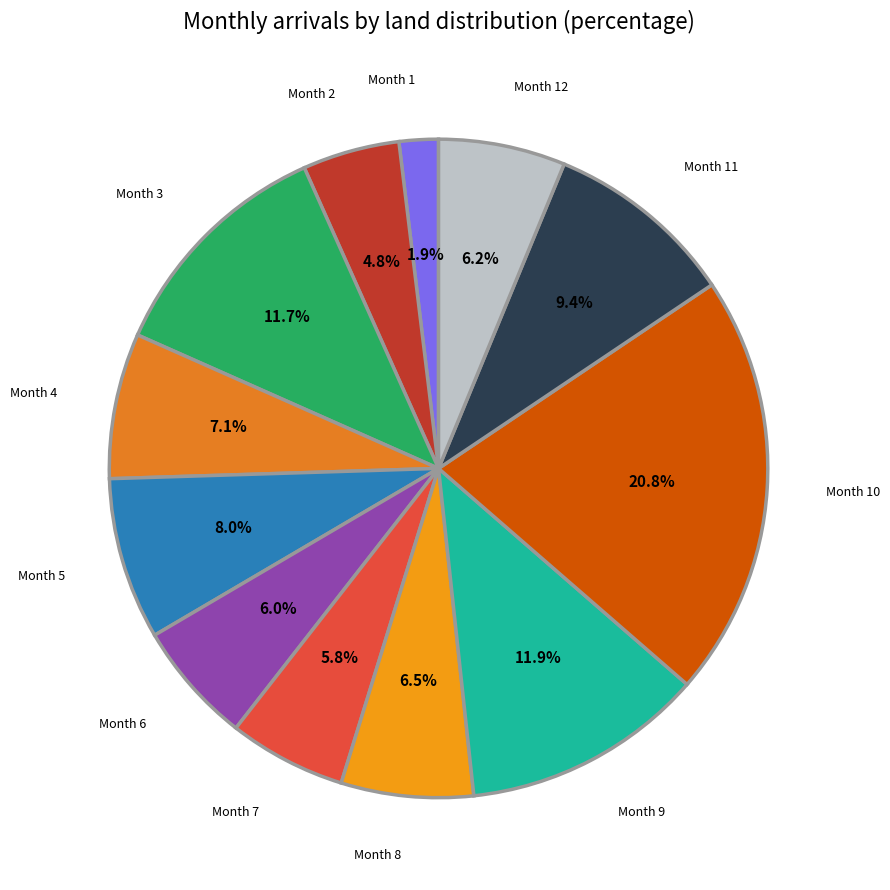

What is the smallest slice in the pie chart?

Month 1